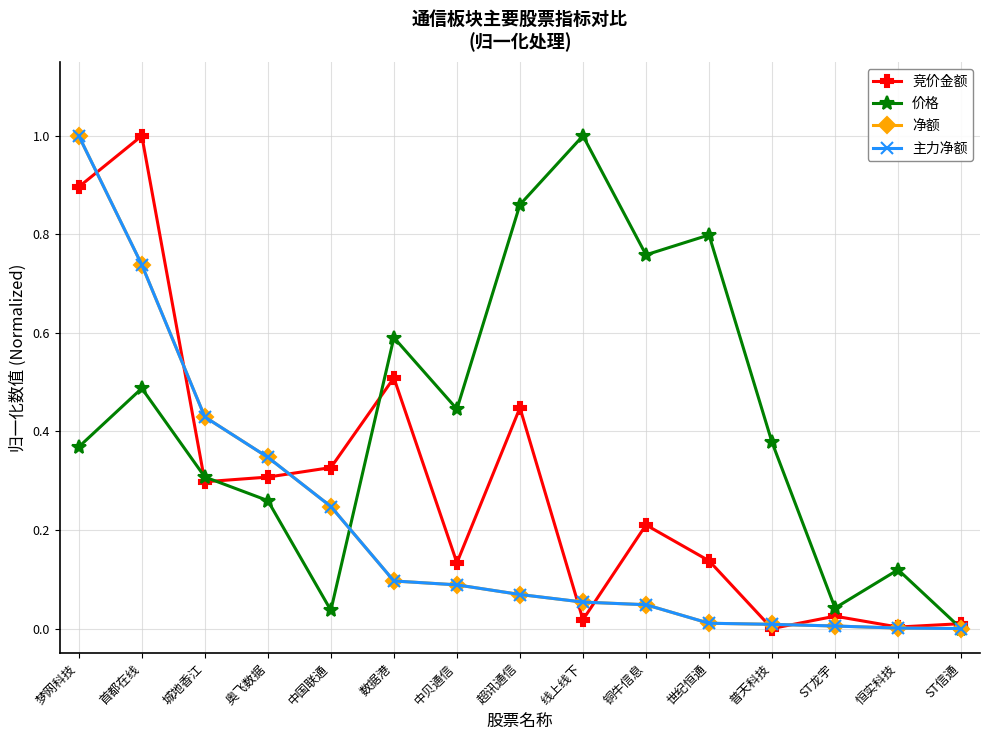

Is this an area chart (filled region under the line)?

No